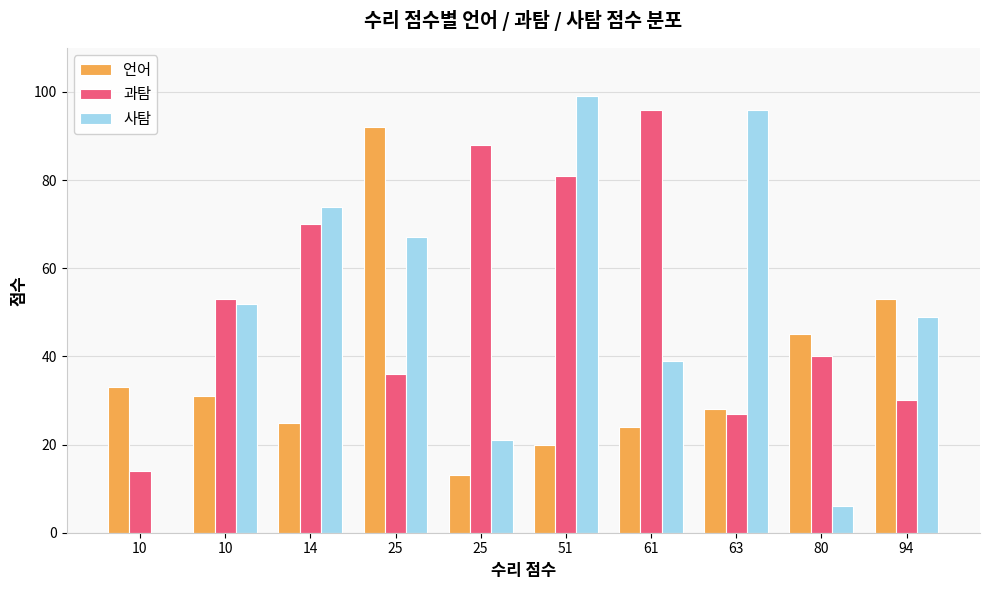

True or false: 과탐 has a value of 50 at 25.

False